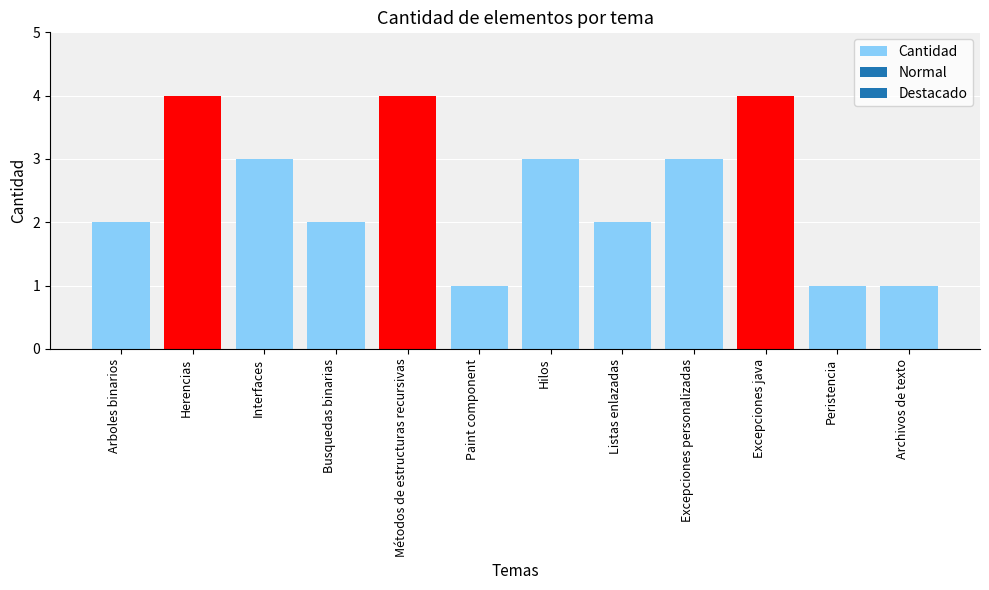

What is the approximate value at Métodos de estructuras recursivas?

4